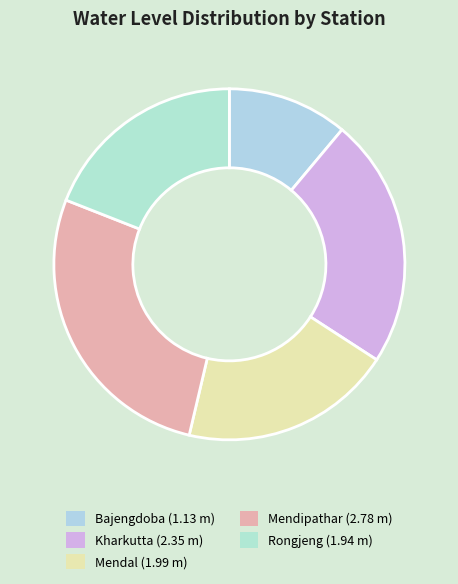

What is the ratio of the value at Mendal to the value at Rongjeng?

1.0